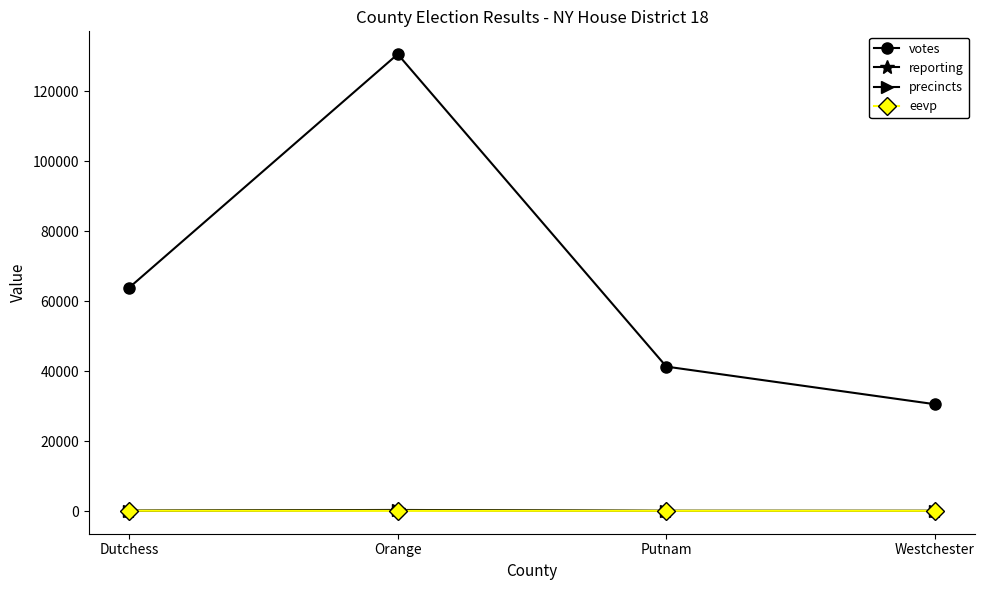

Is this an area chart (filled region under the line)?

No